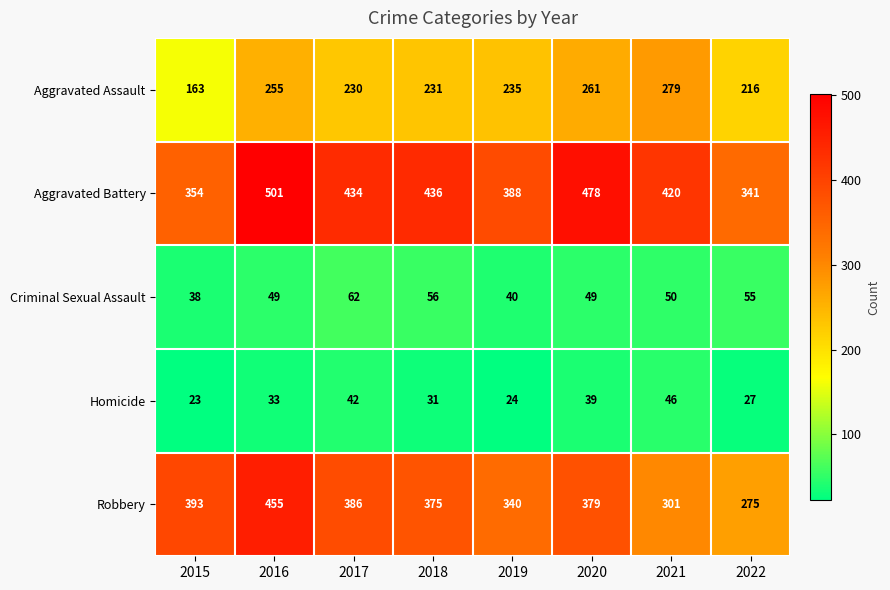

Which category has the highest value across all series?

2016